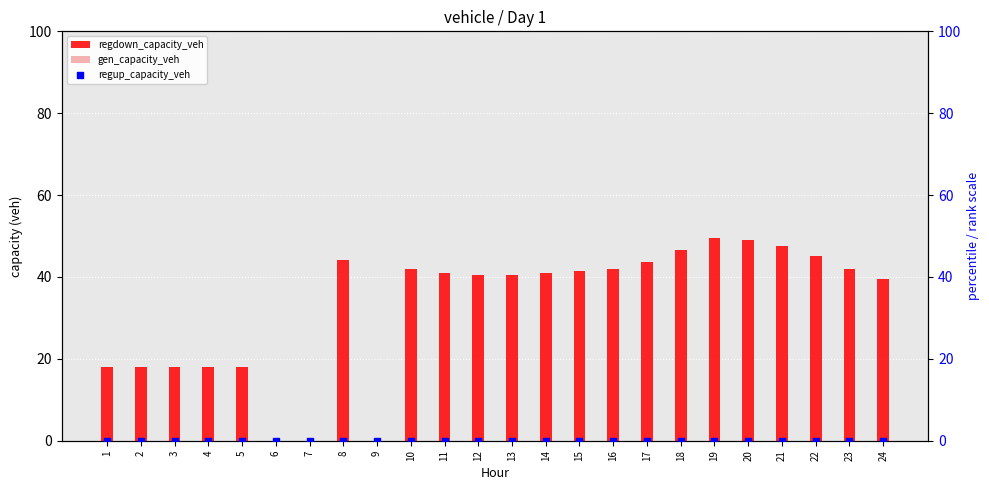

At how many categories does at least one series exceed 40?

15